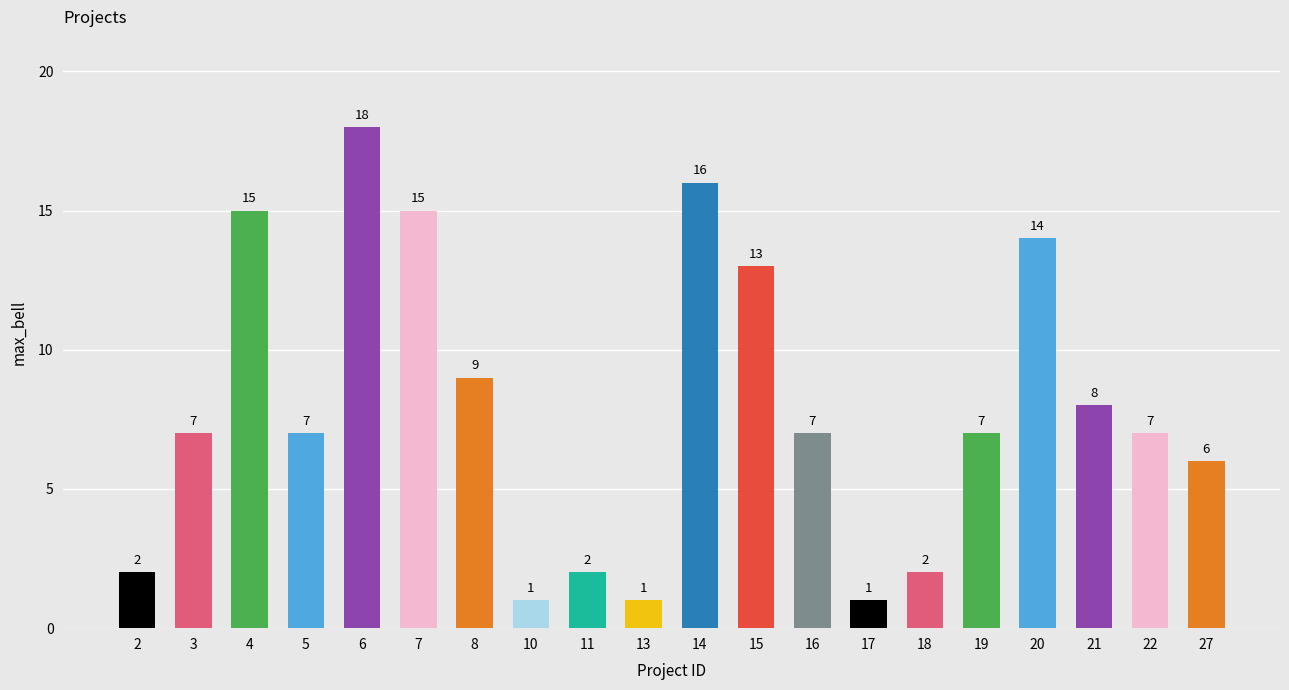

What is the ratio of the value at 6 to the value at 14?

1.1